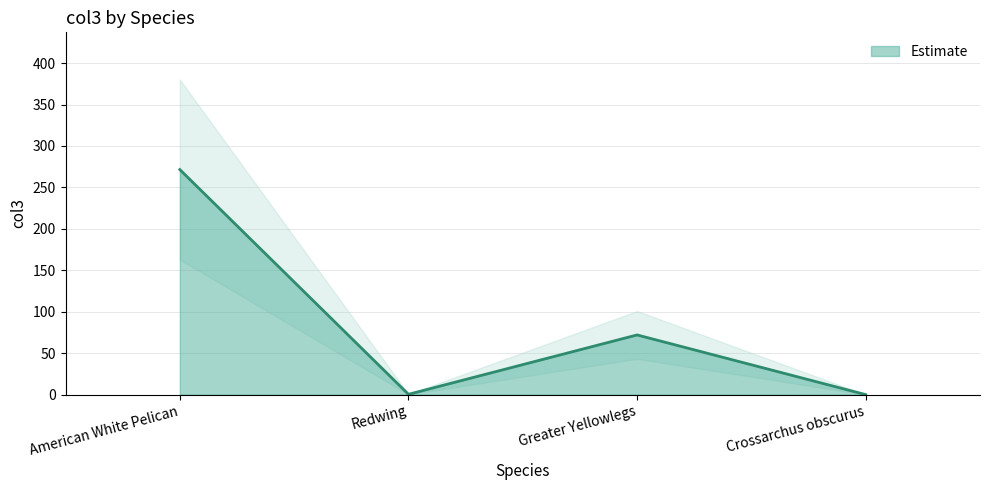

Reading left to right, what are all the values shown in this chart?

American White Pelican=271.5	Redwing=0.4	Greater Yellowlegs=72.0	Crossarchus obscurus=0.0